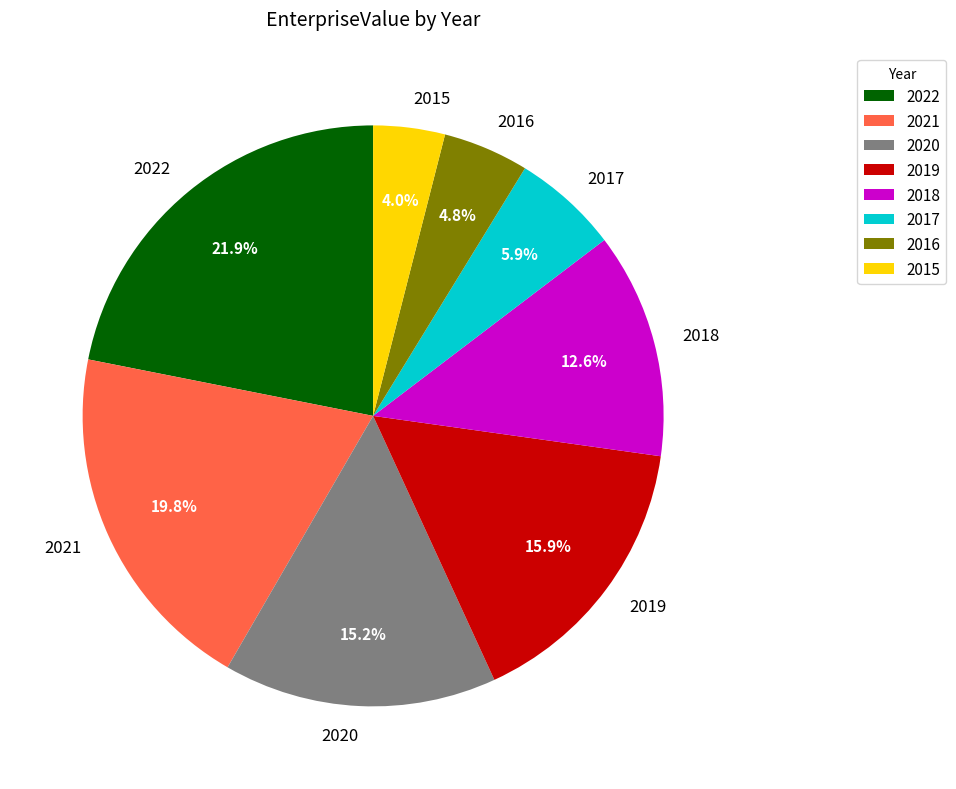

Does 2020 represent more than half of the total?

No